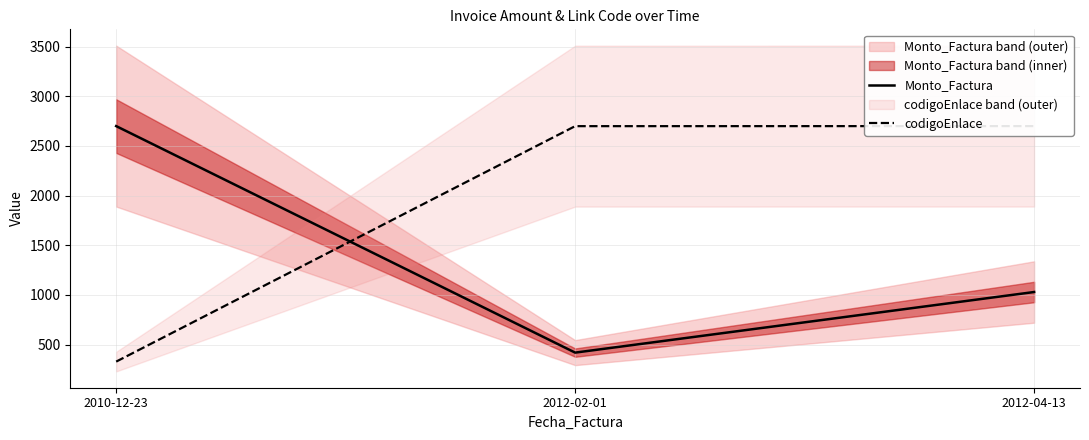

How many lines are shown in the chart?

2